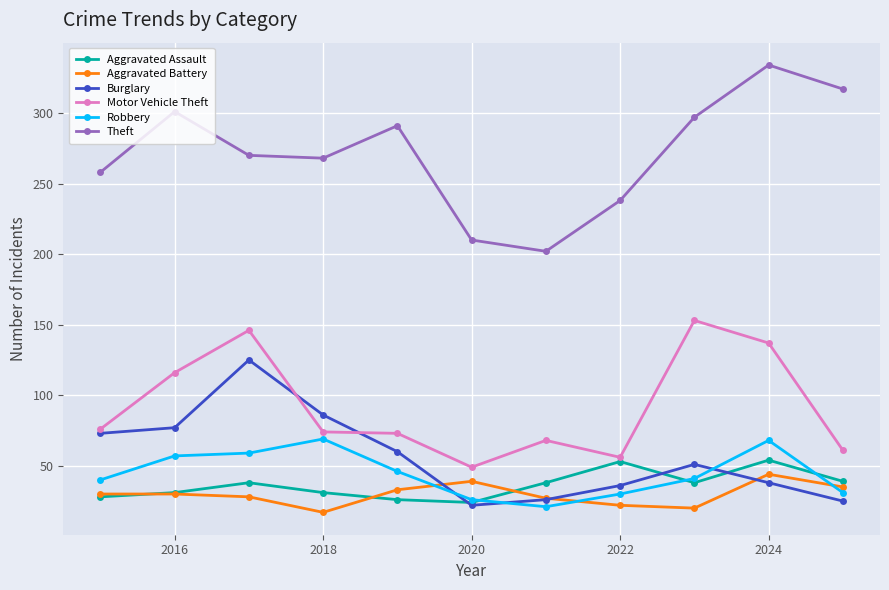

True or false: Theft and Motor Vehicle Theft cross at least once.

False